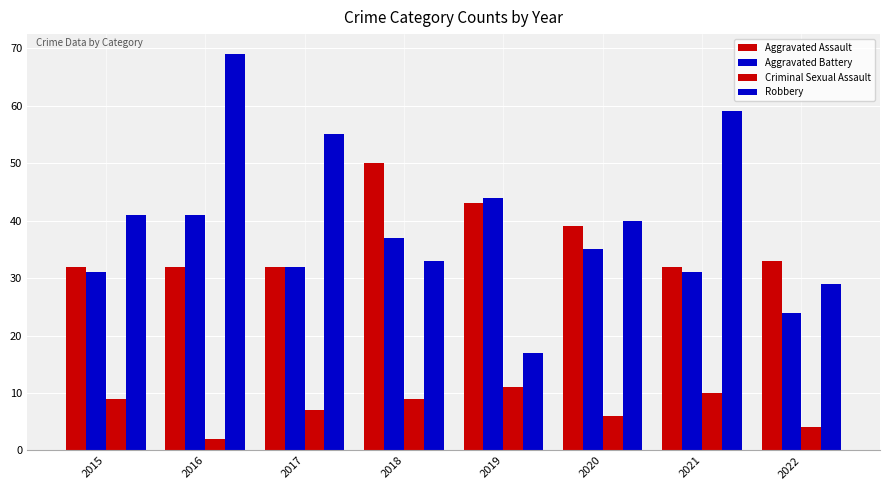

Are the bars horizontal?

No